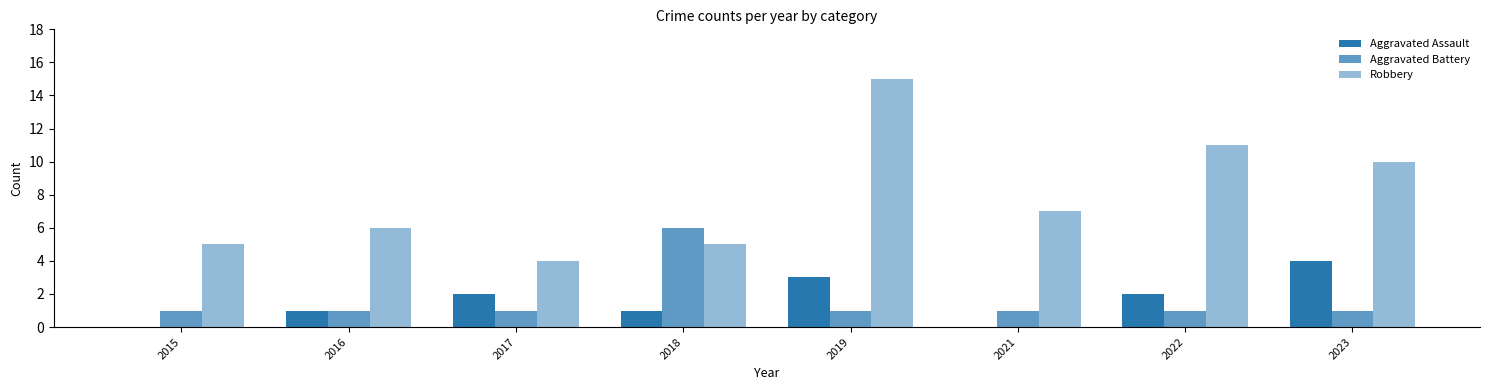

Are the bars grouped side by side (vs. stacked)?

Yes